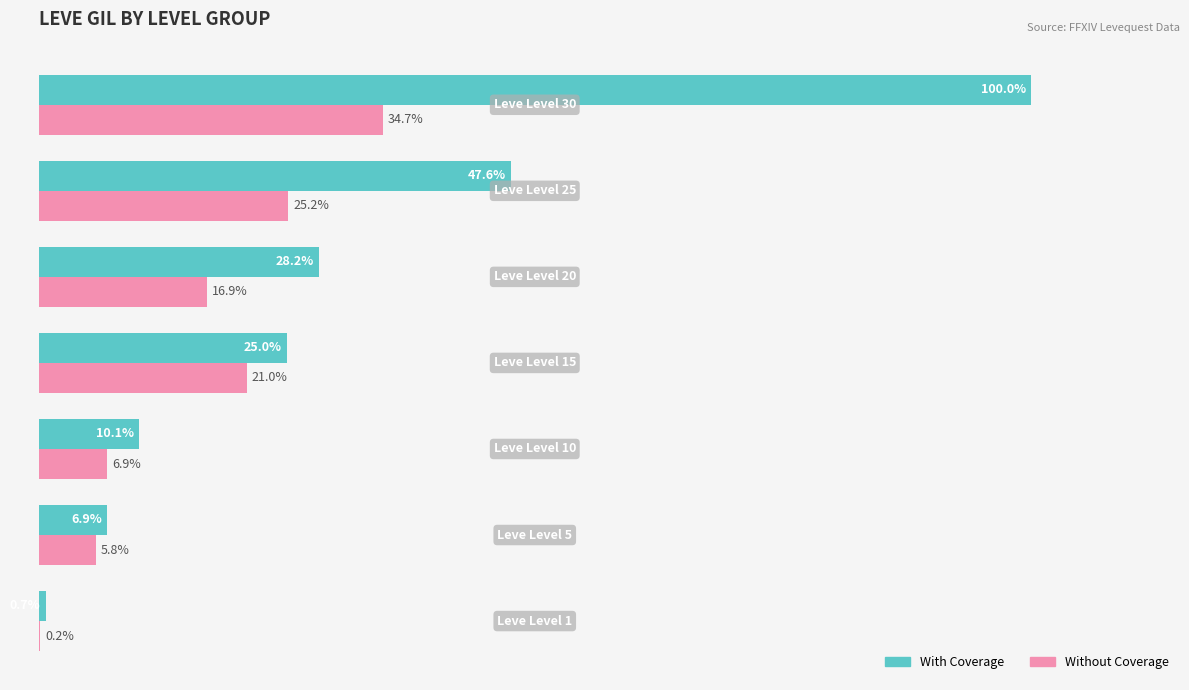

How many groups of bars are there?

7